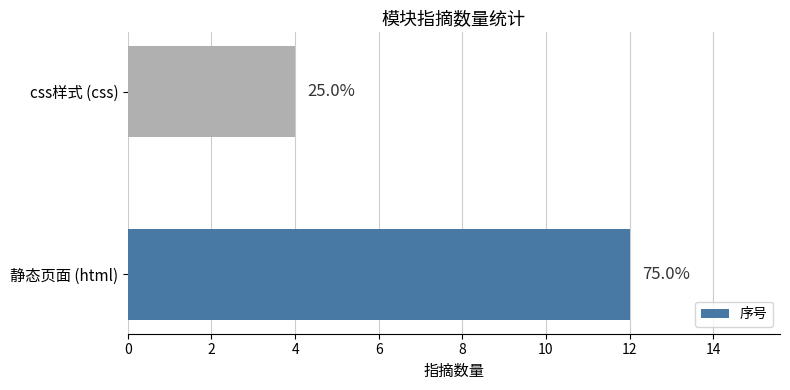

How many bars are there in total?

2